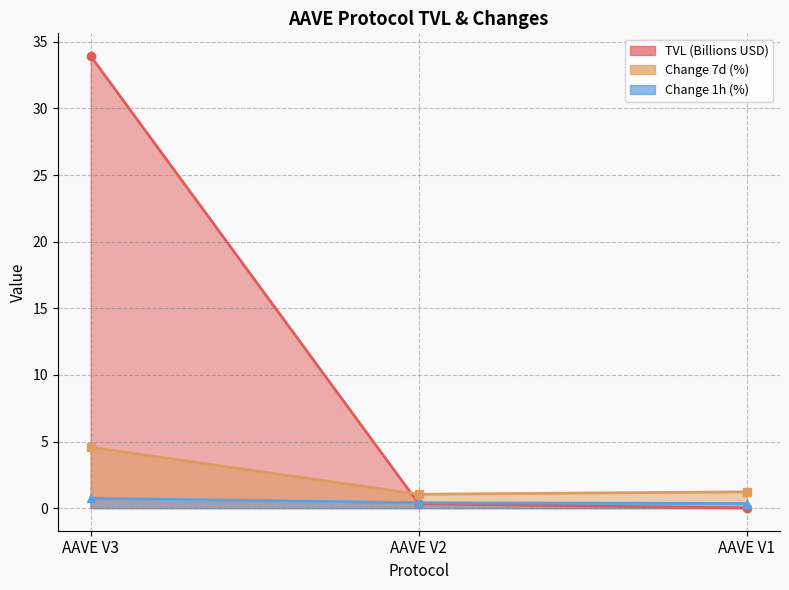

What is the difference between the change_1h values at AAVE V1 and AAVE V3?

0.4